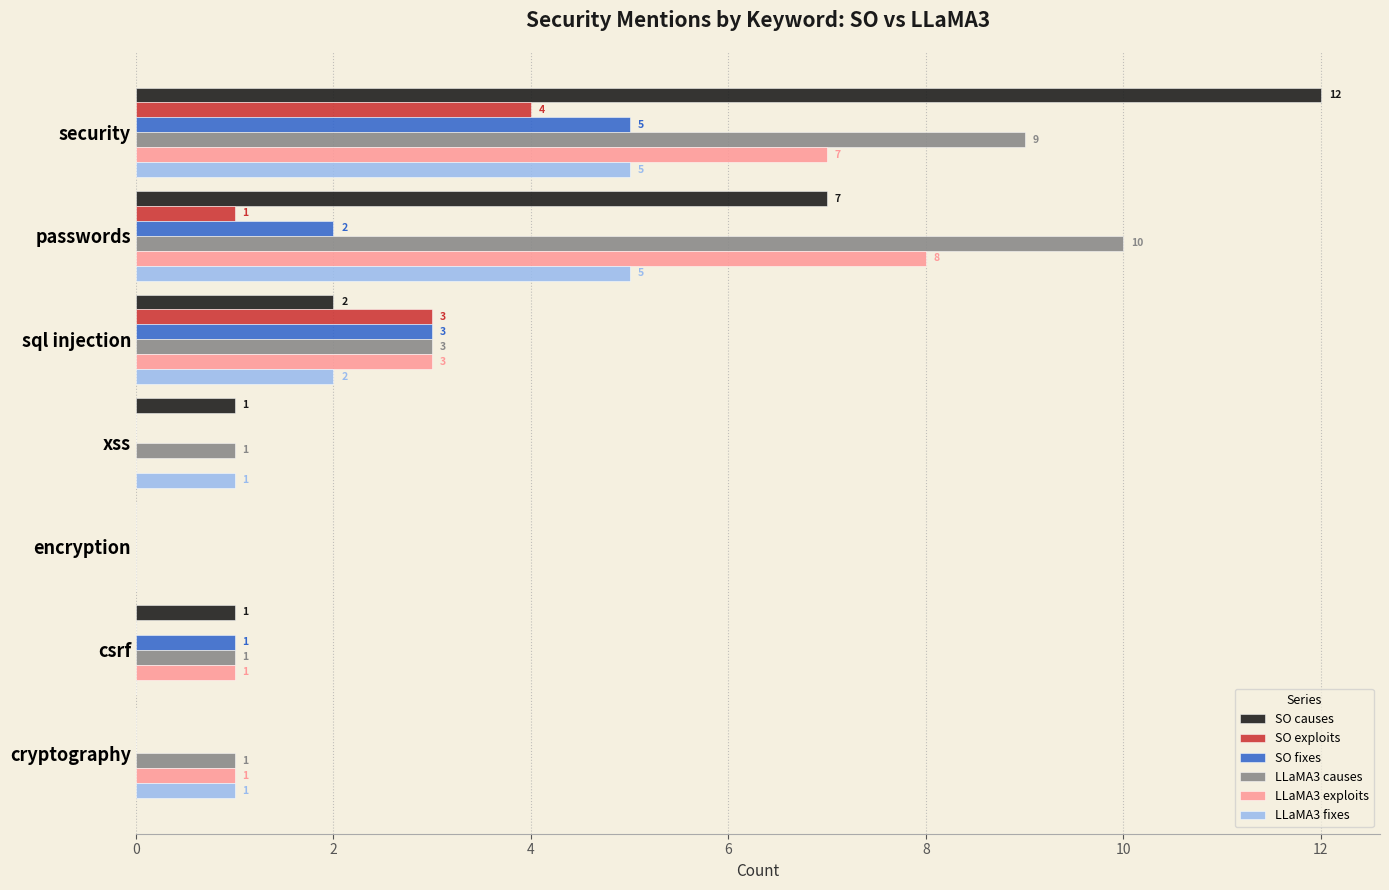

At which category is the sum across all series the highest?

security